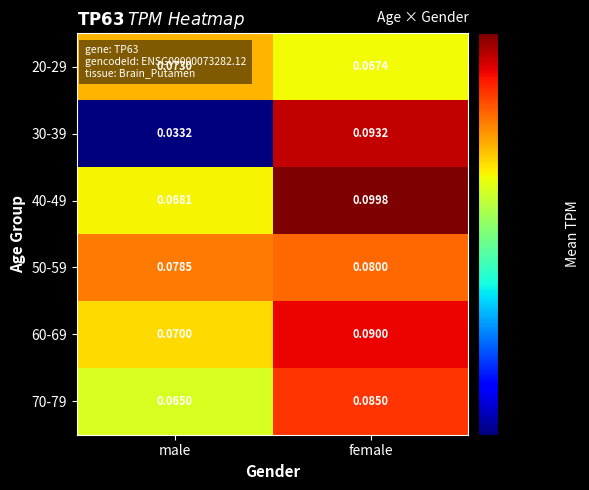

At which category is the sum across all series the highest?

female